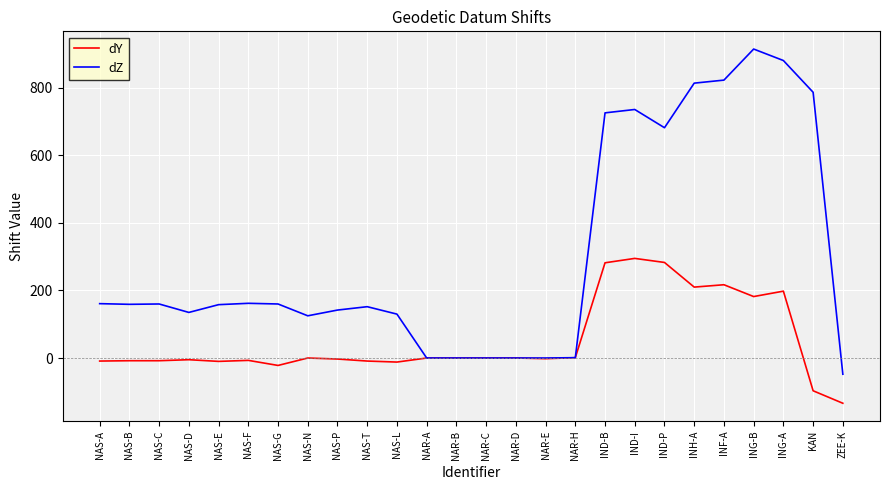

Is the value of dZ at NAS-T greater than the value of dY at ZEE-K?

Yes